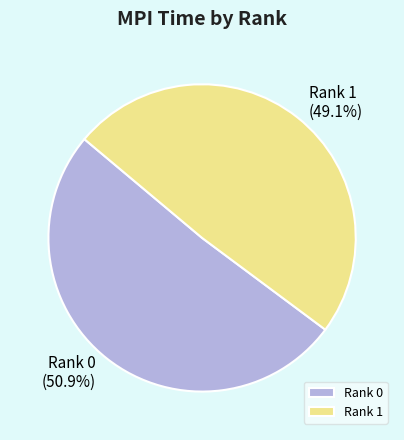

Which category has the smallest portion of the pie?

Rank 1